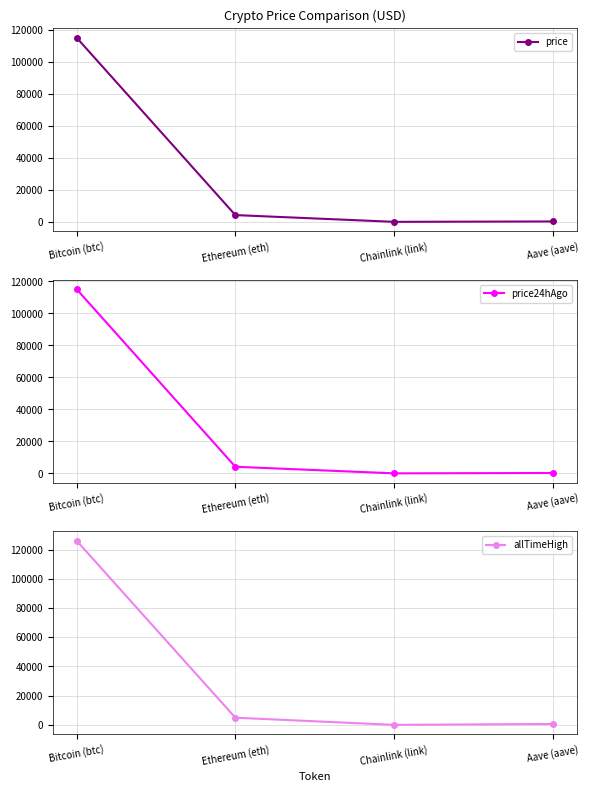

At how many categories does at least one series exceed 123648?

1